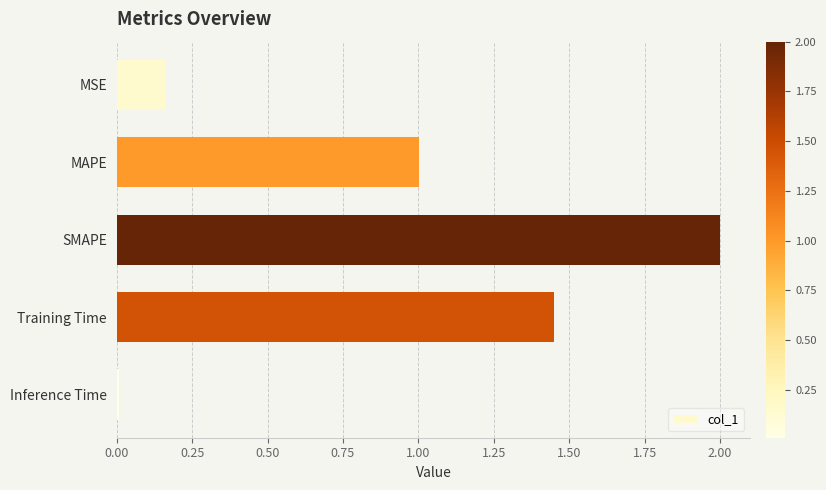

How many data points are above 1?

3